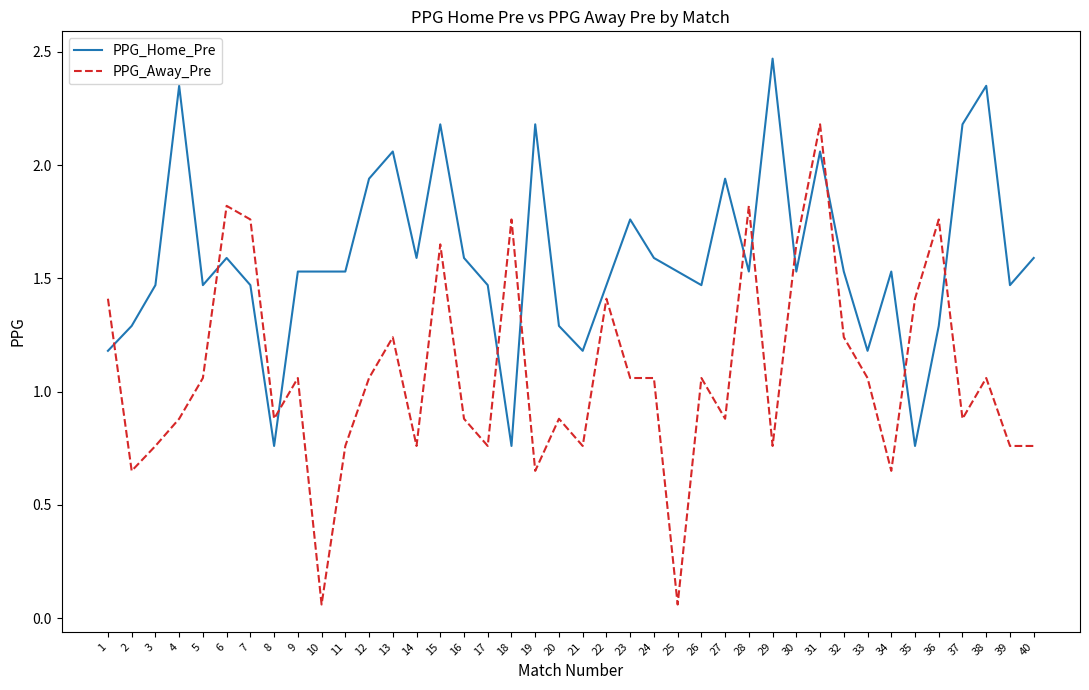

Between which two adjacent categories do PPG_Home_Pre and PPG_Away_Pre first intersect?

1 and 2